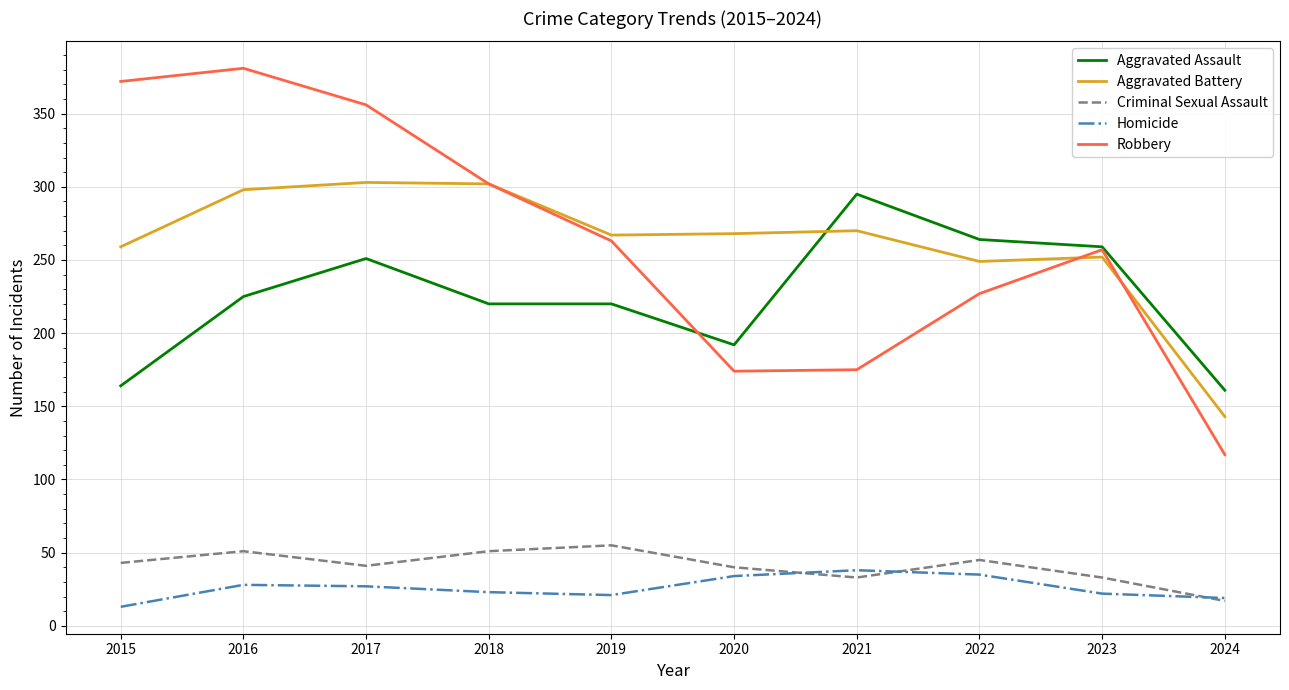

True or false: Aggravated Assault and Homicide intersect in this chart.

False